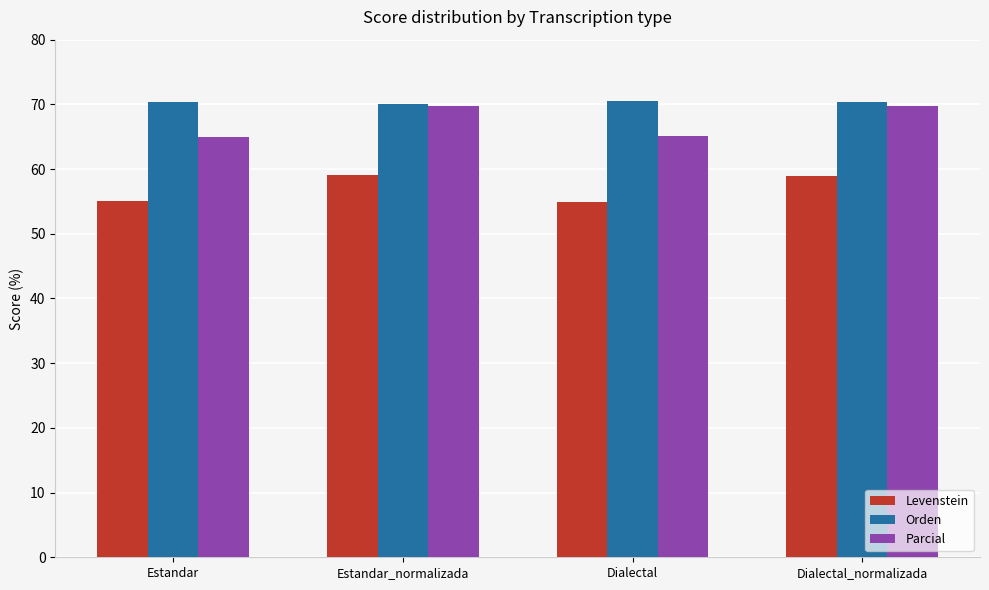

What is the difference between the highest and lowest values at Estandar?

15.2